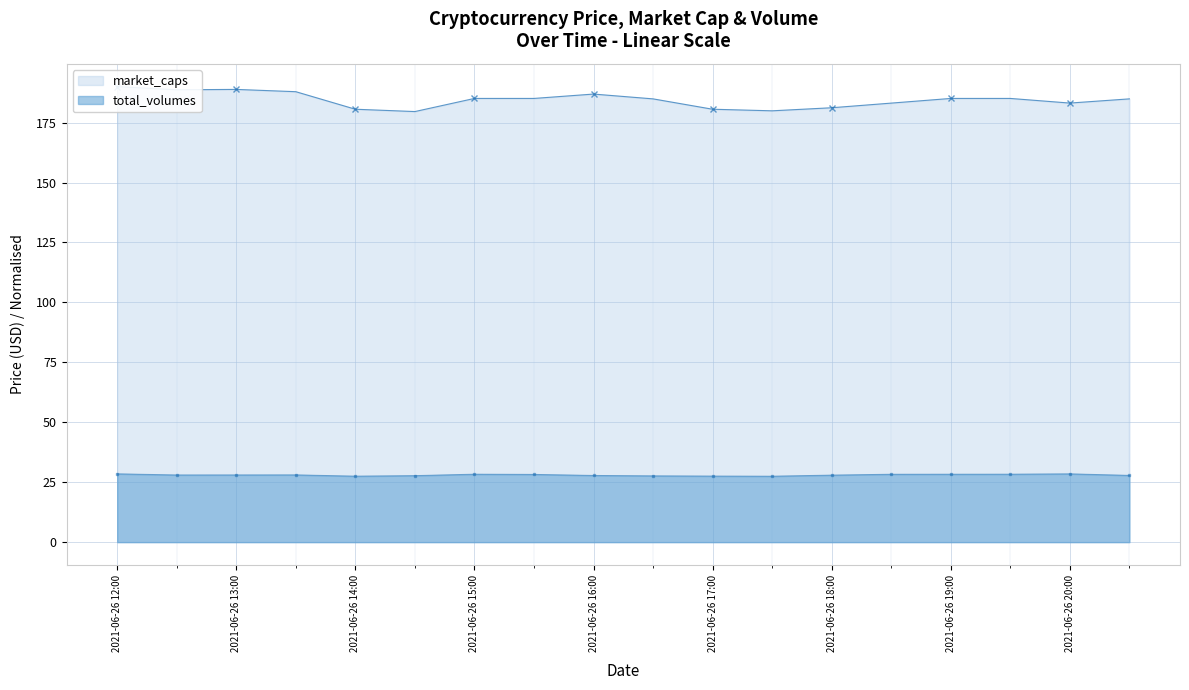

Is the value of total_volumes at 2021-06-26 14:00 greater than the value of market_caps at 2021-06-26 15:30?

No